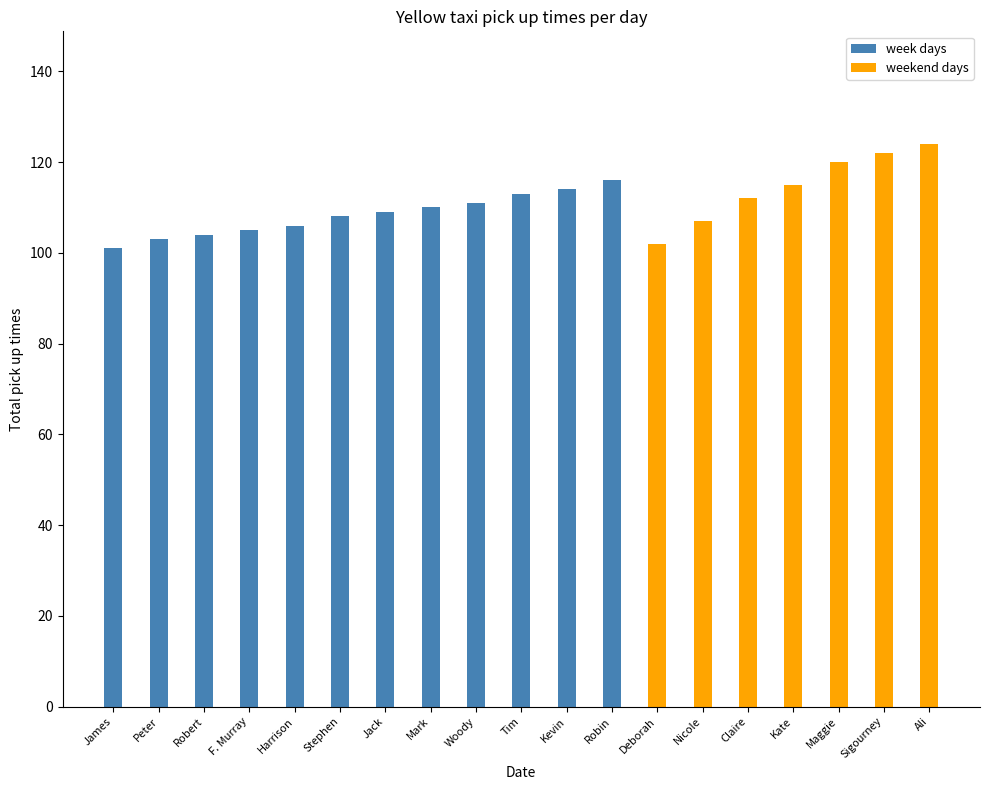

What is the minimum value for weekend days?

102